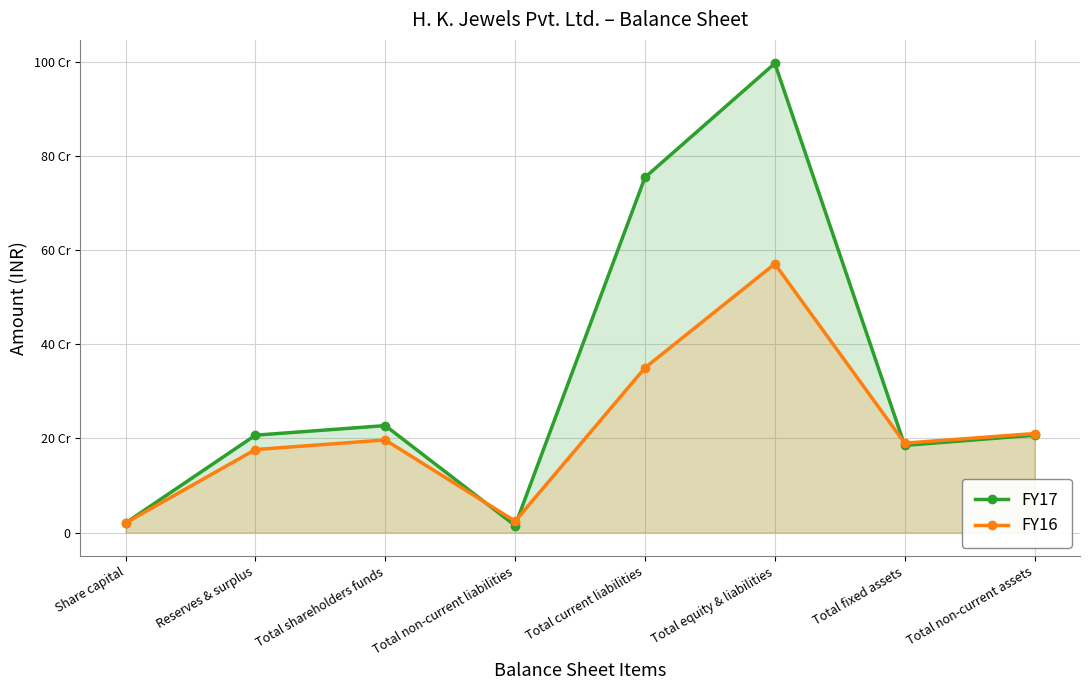

The value of FY17 at Total fixed assets is 327422972. True or false?

False